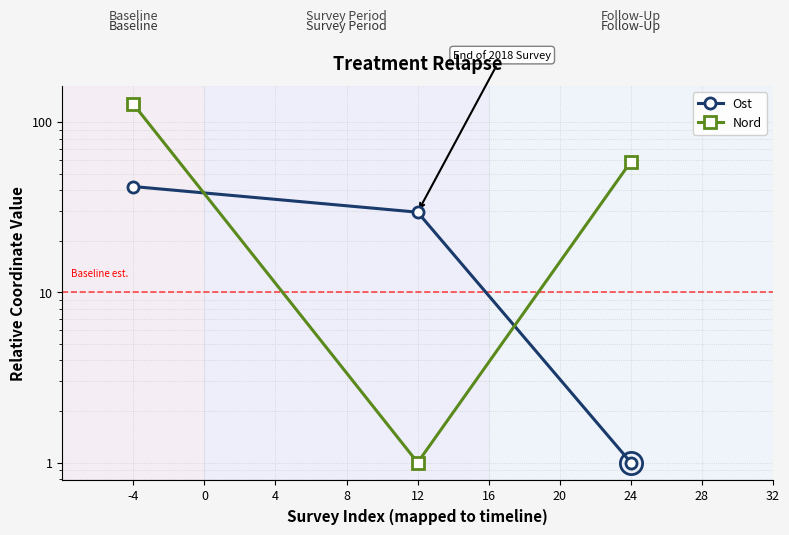

How many series are shown in this chart?

2